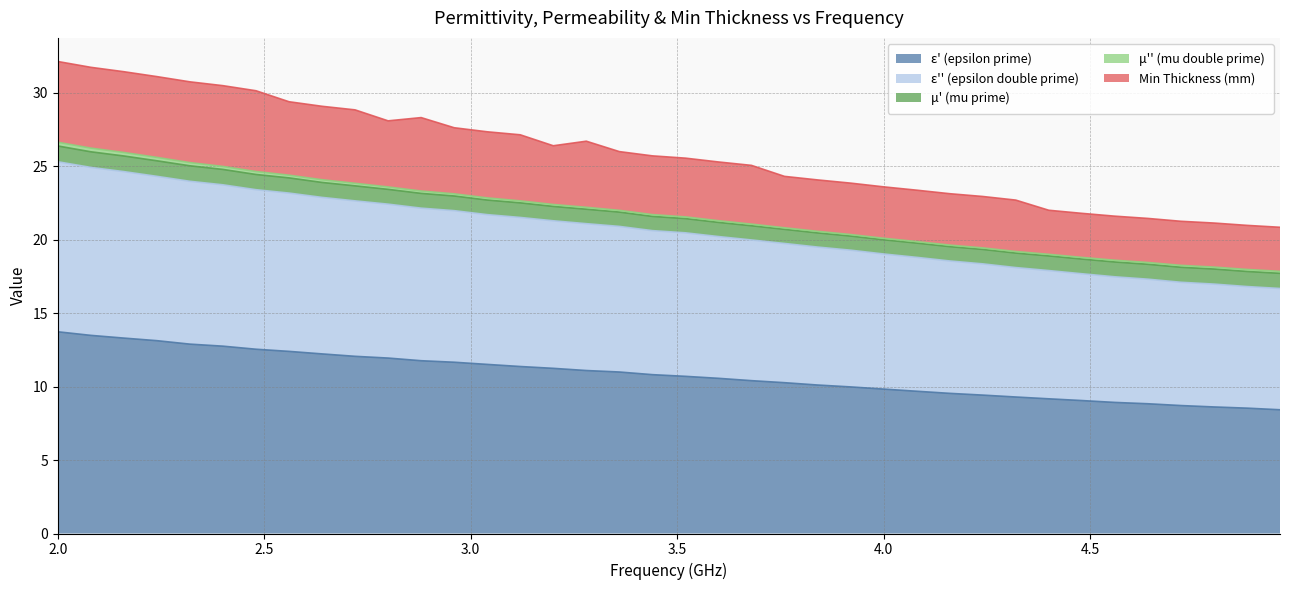

What is the highest value of the ε' (epsilon prime) series?

13.7